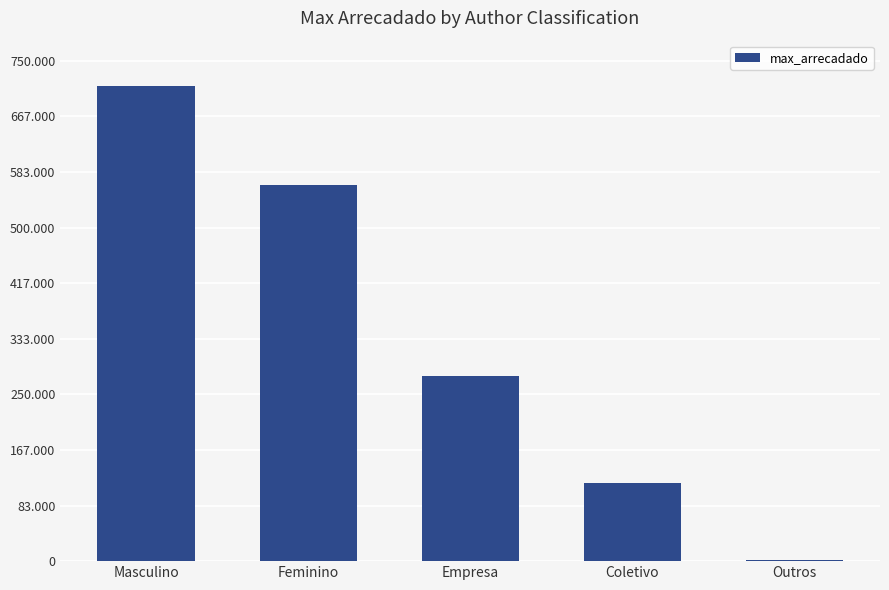

True or false: the data shows 117273.3 at Coletivo.

True